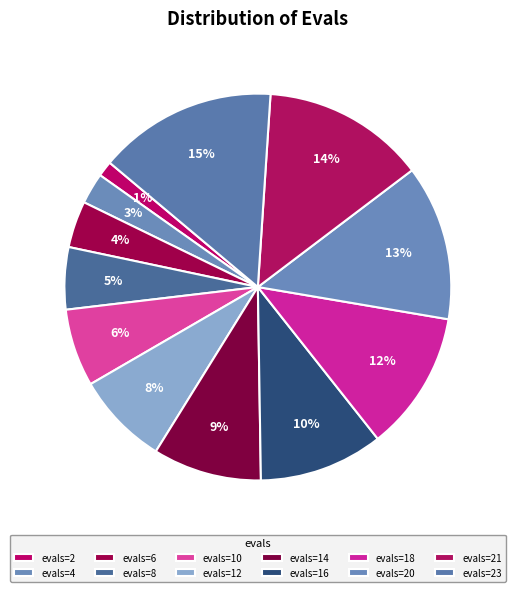

Count the number of slices in the pie.

12